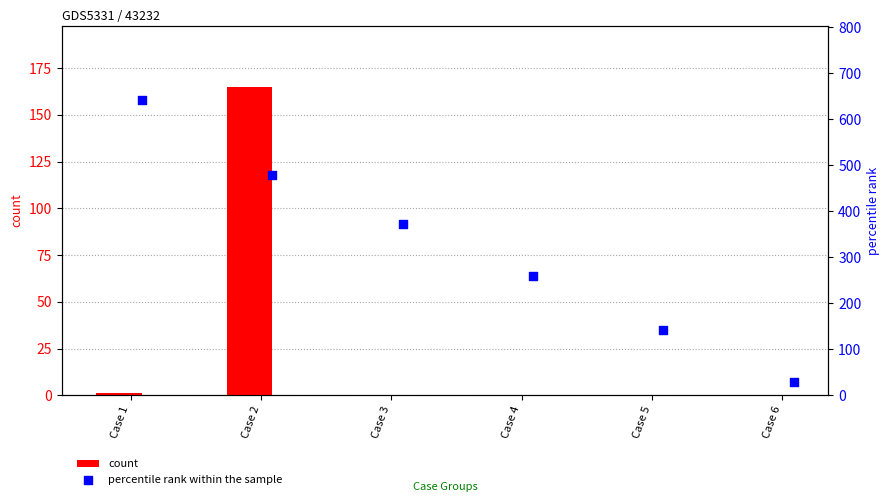

What is the total value across all series at Case 5?

142.3